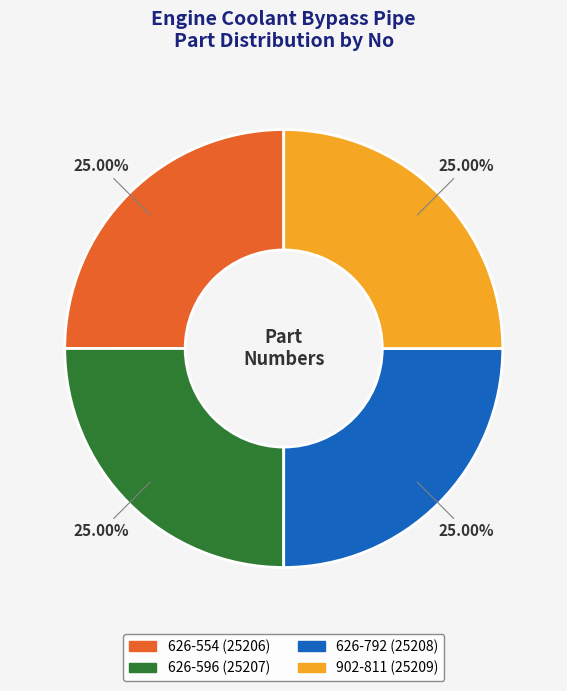

How many slices are in this pie chart?

4